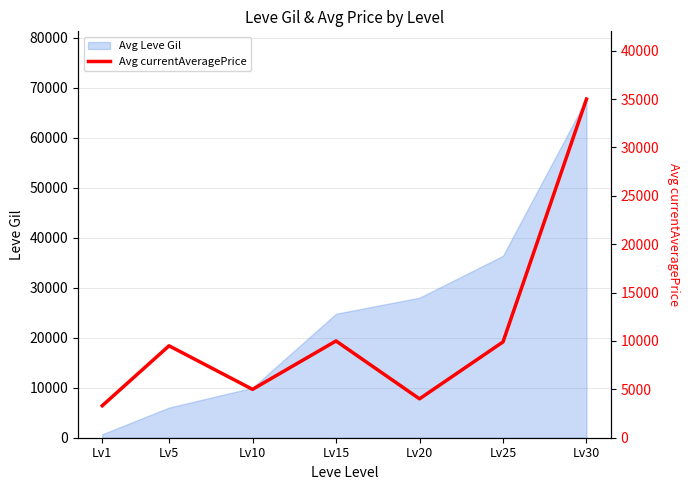

Does the chart display data point markers on the line(s)?

No